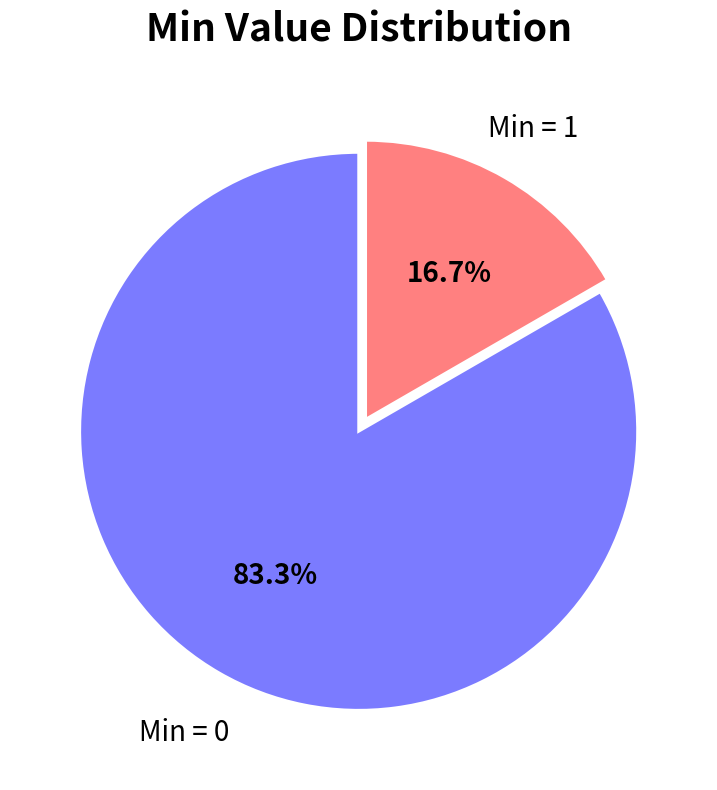

Rank the categories by value from lowest to highest.

Min = 1, Min = 0